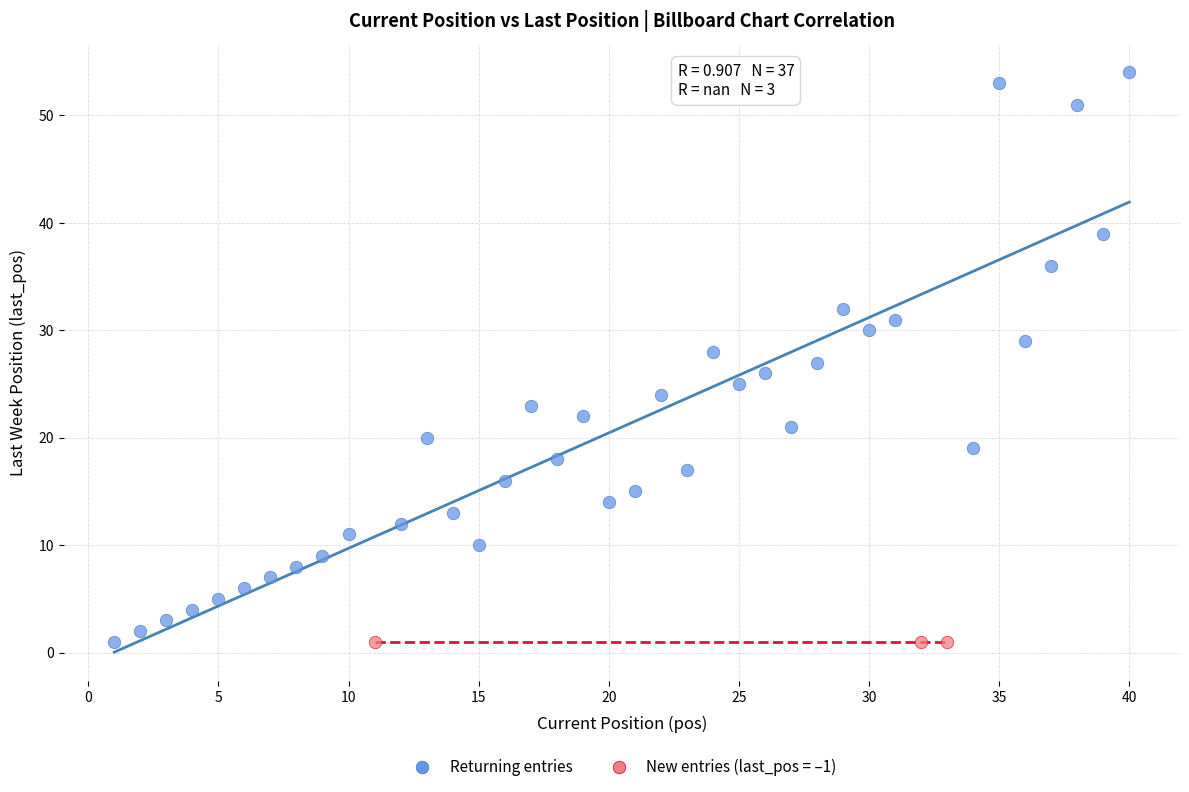

What are all the series names shown in the legend?

Returning entries, New entries (last_pos = –1)